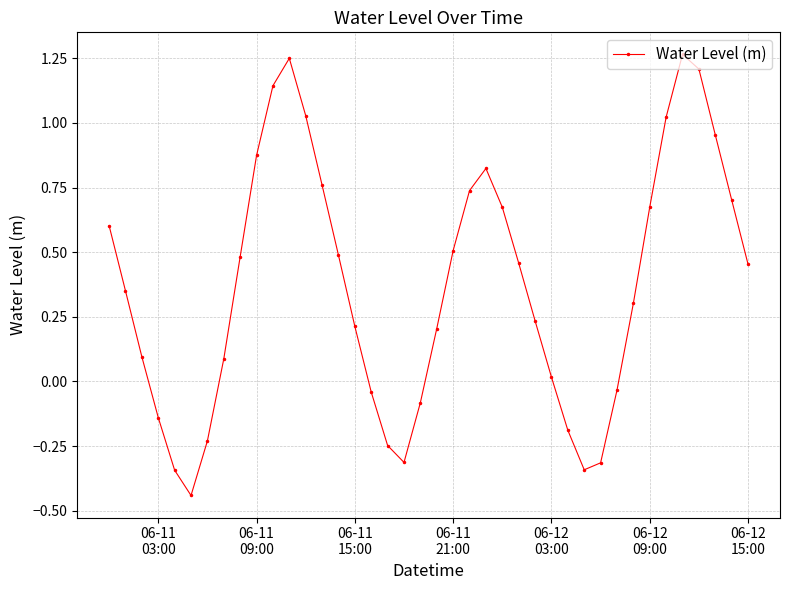

What is the difference between the maximum and second lowest values?

1.6